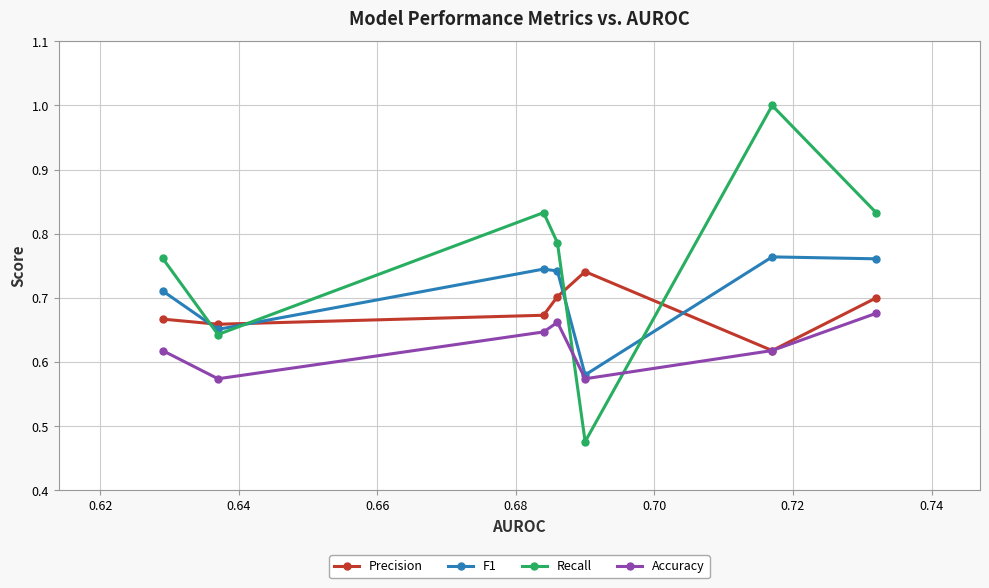

Which series has the widest spread of values?

Recall